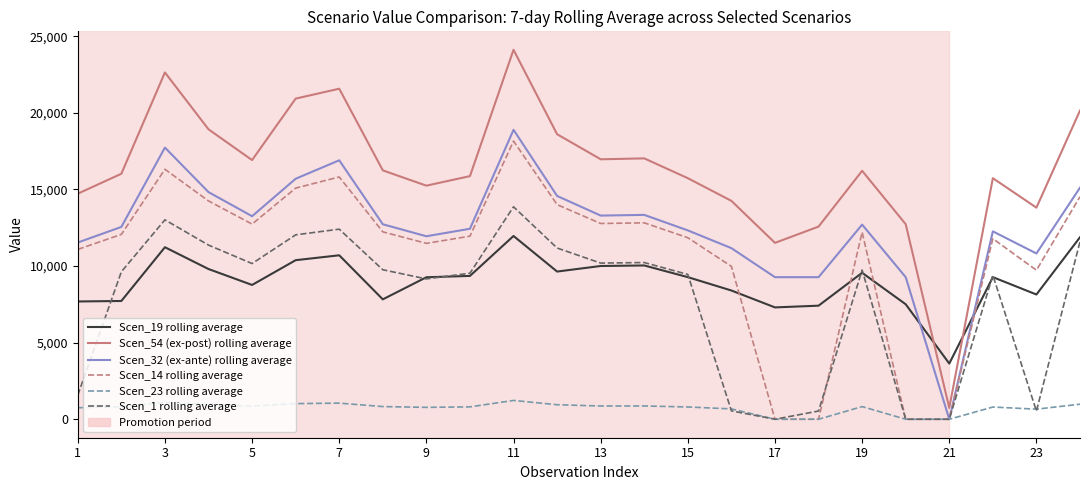

Which series has the largest range (max minus min)?

Scen_54 (ex-post) rolling average